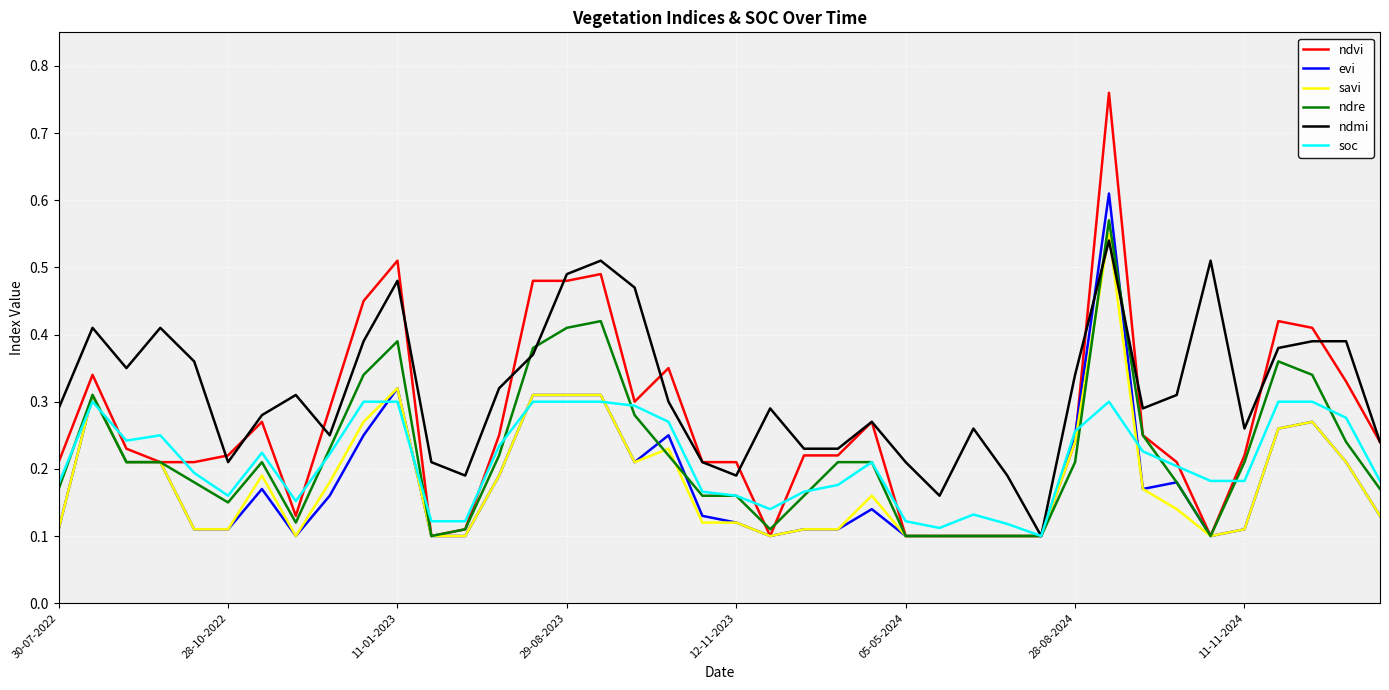

Which series has the widest spread of values?

ndvi